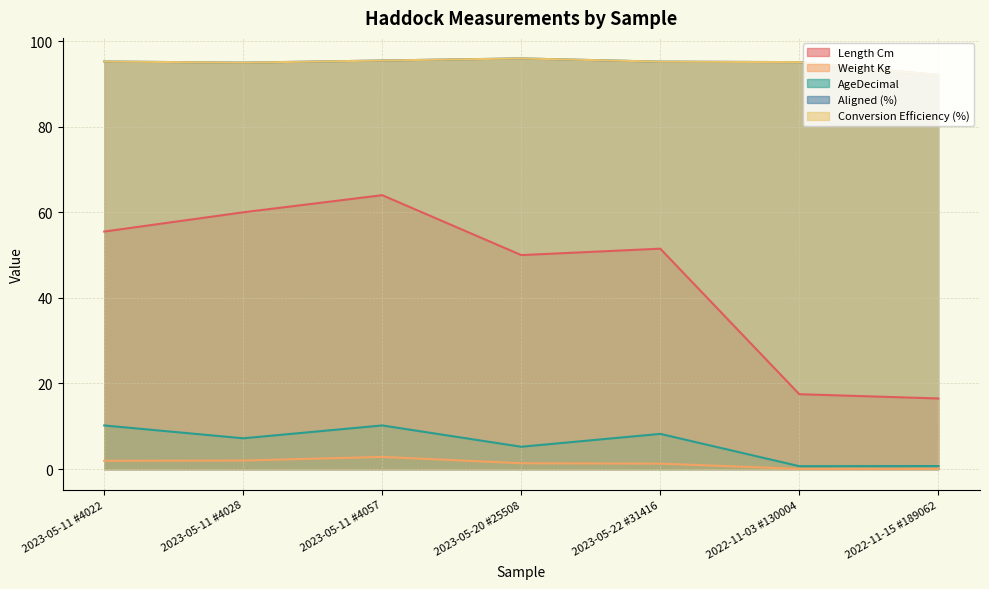

Between 2023-05-11 #4028 and 2023-05-20 #25508, which is larger?

2023-05-11 #4028